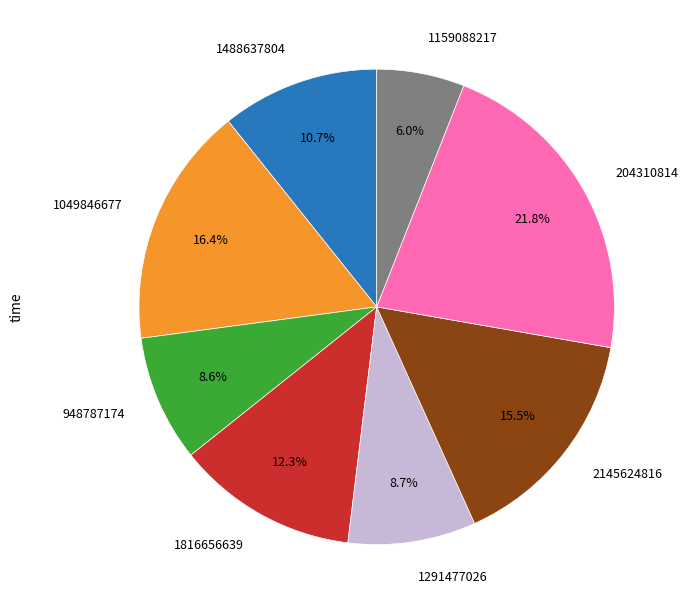

Approximately how many times larger is the value at 1291477026 compared to 1159088217?

1.5